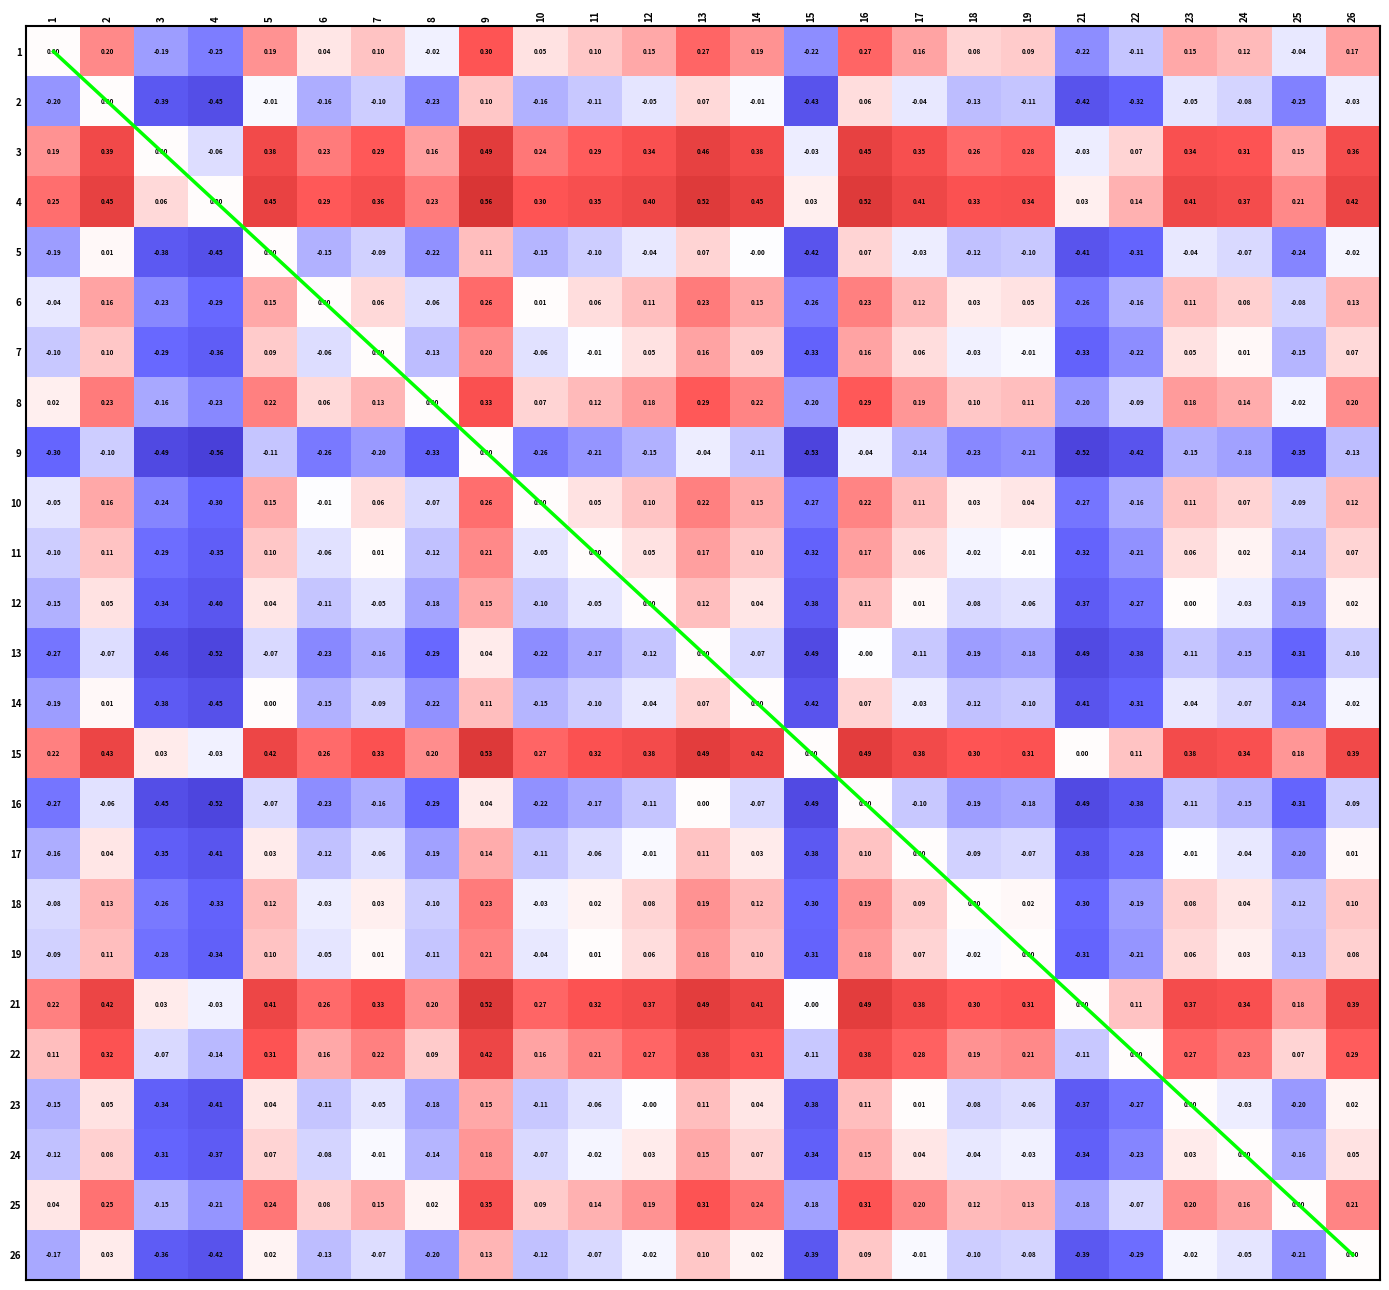

Where does the 16 series first go above 0?

9